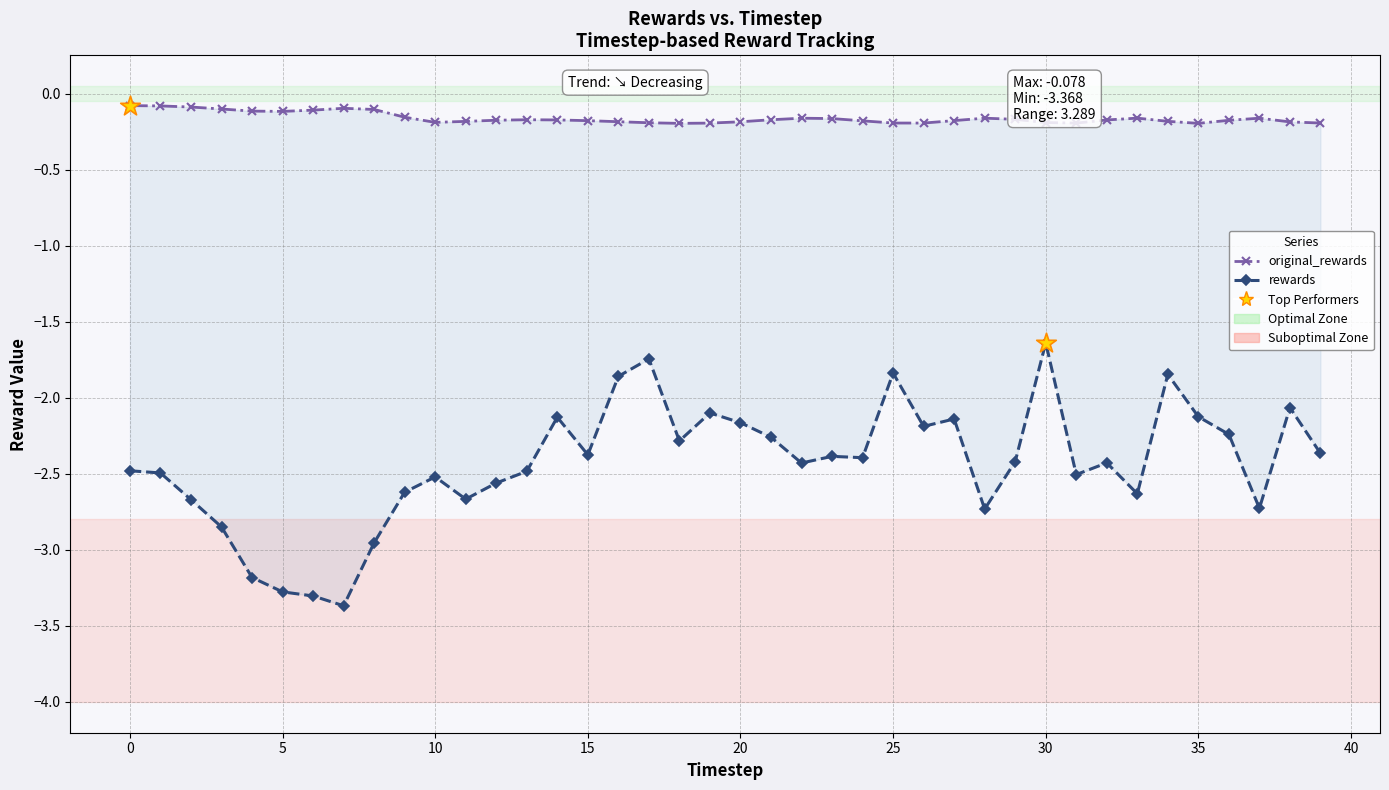

Which series has the largest total across all categories?

original_rewards